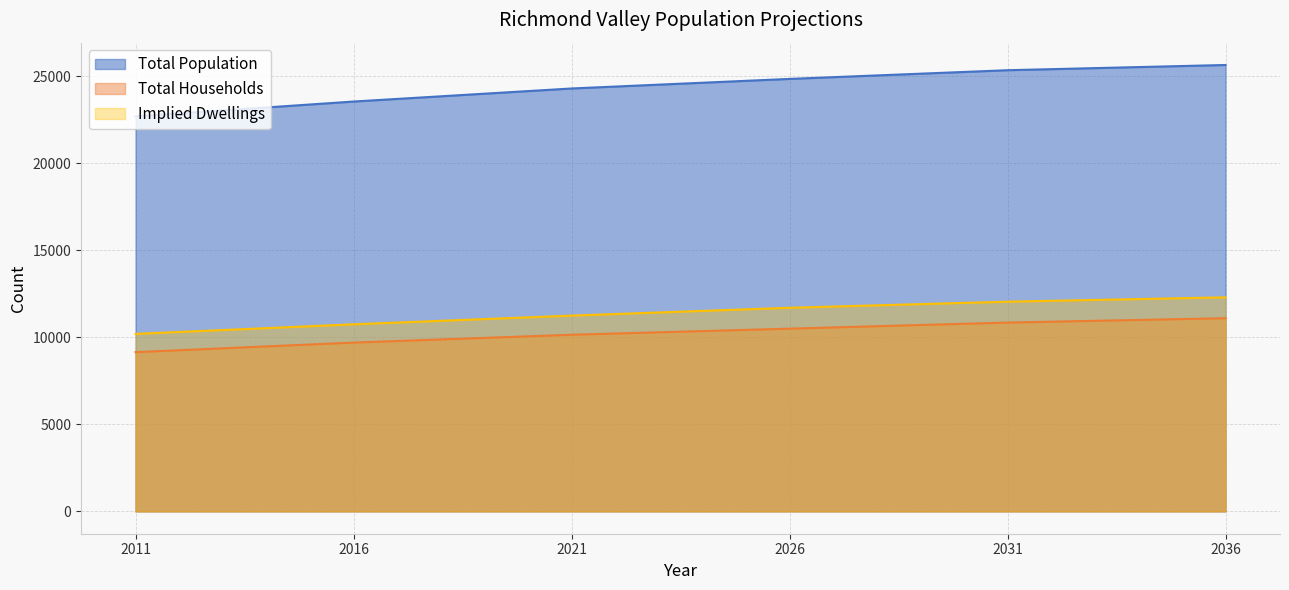

What is the value of the Implied Dwellings point at the 3rd from the left?

11250